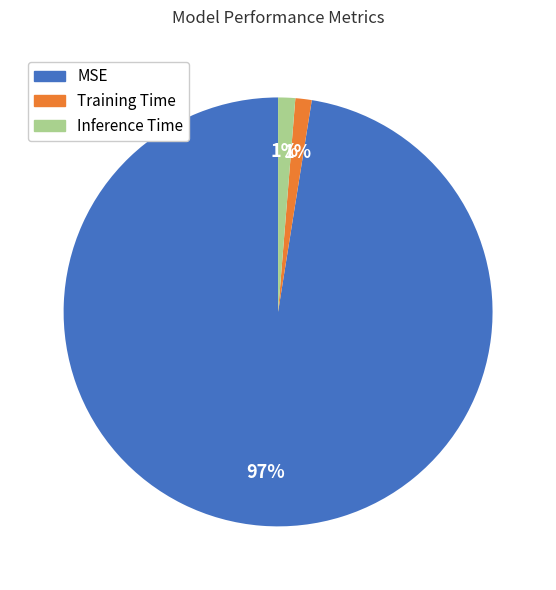

Combined, do MSE and Training Time account for over 50%?

Yes